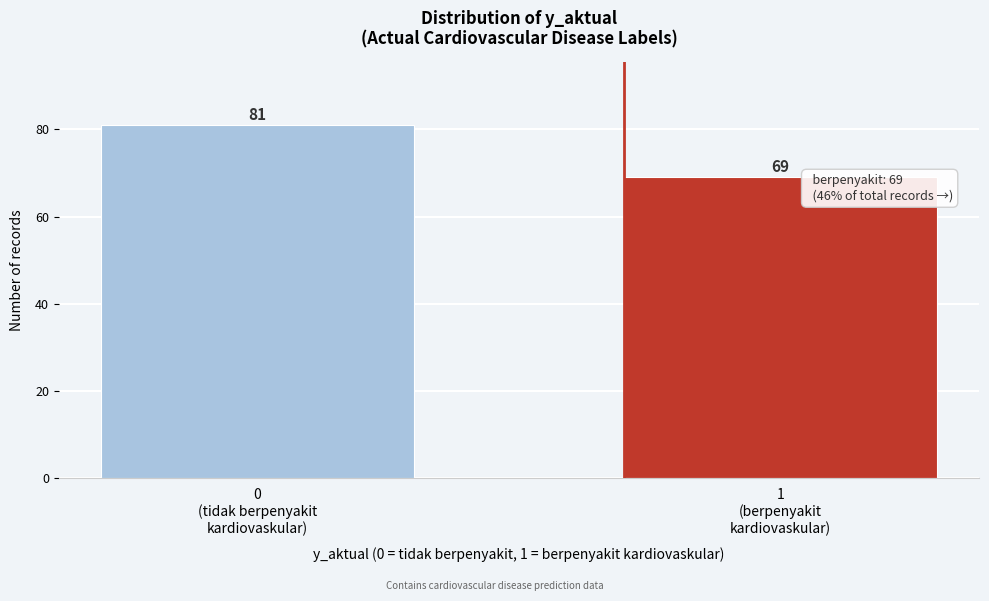

Reading left to right, extract all data points from this chart.

81	69